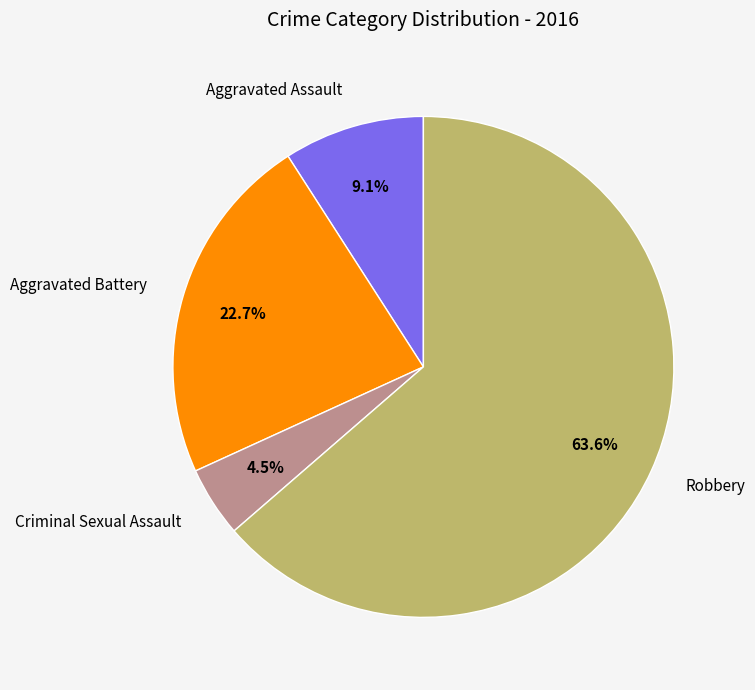

To the nearest percent, what is the combined percentage of Criminal Sexual Assault and Aggravated Battery?

27%